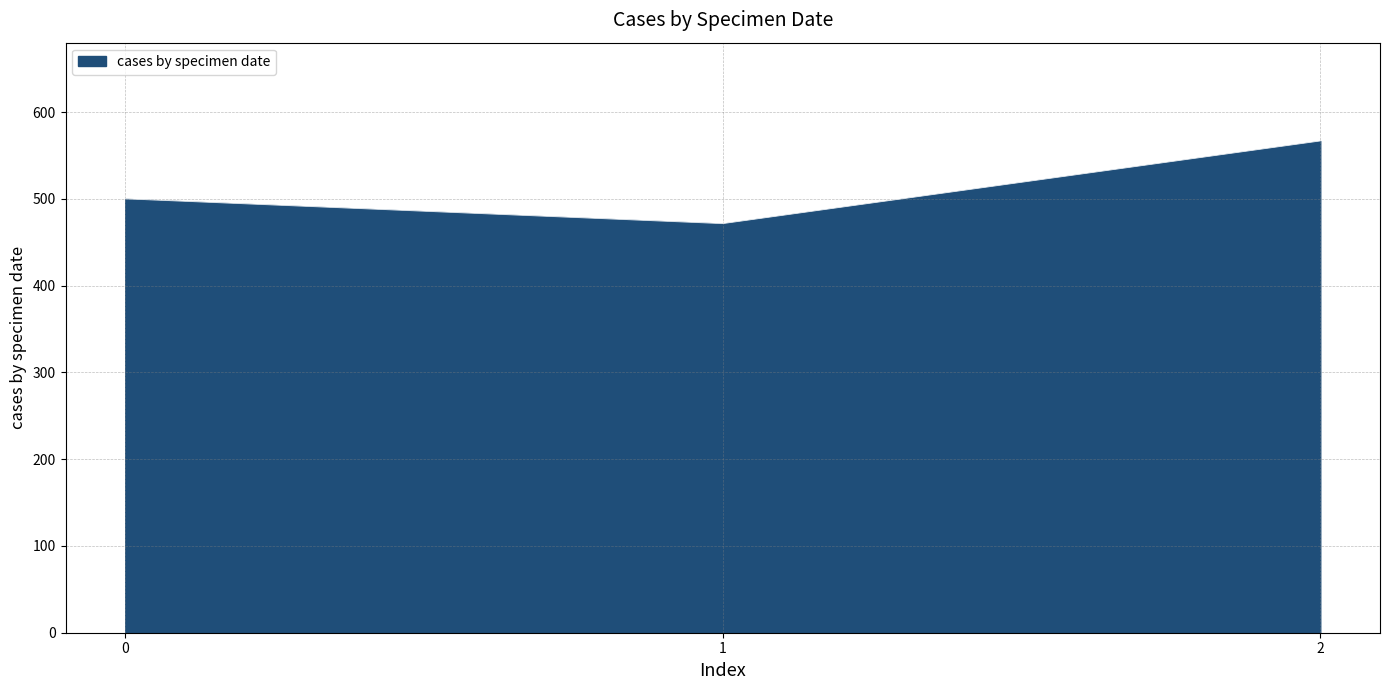

What is the greatest value displayed?

566.7